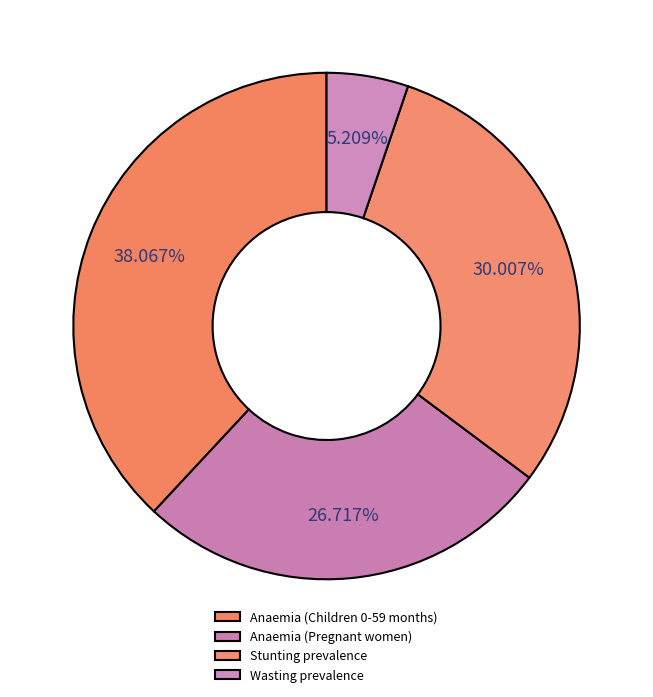

How many segments does this pie chart have?

4